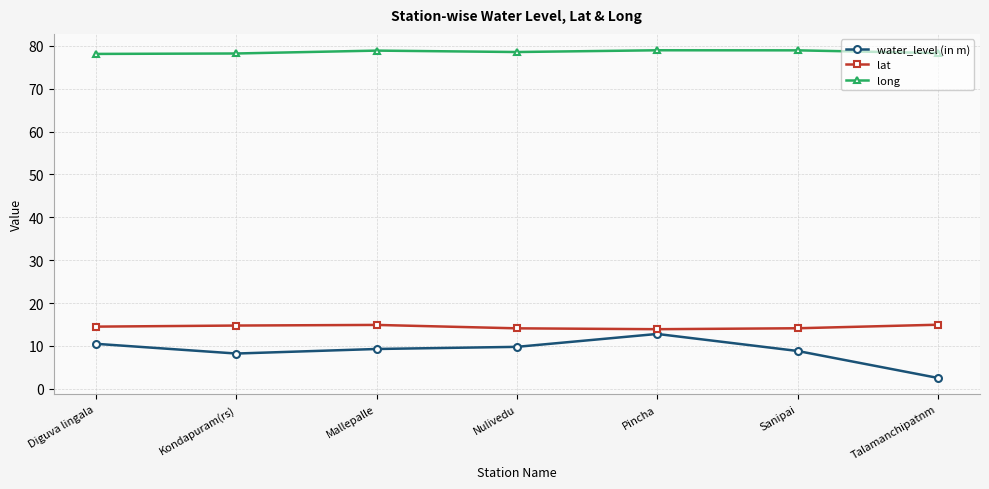

At which category is the sum across all series the highest?

Pincha